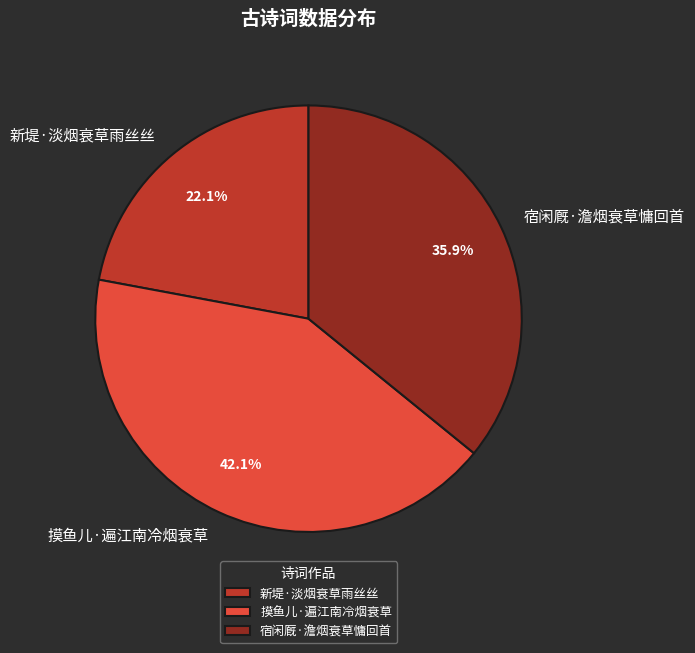

Which slice is the largest?

摸鱼儿·遍江南冷烟衰草